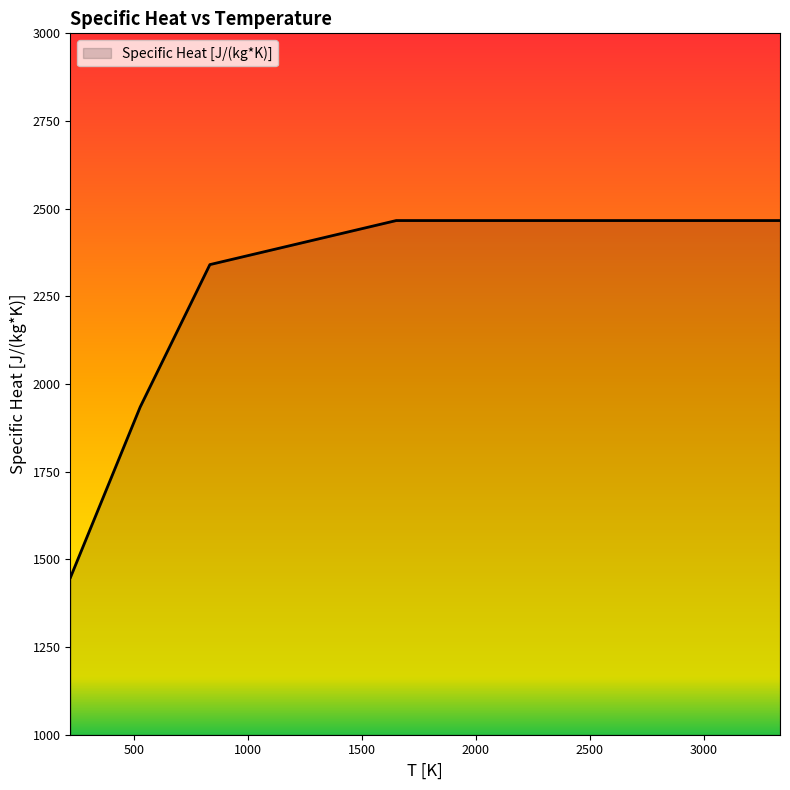

What is the difference between the maximum and minimum values?

1017.4